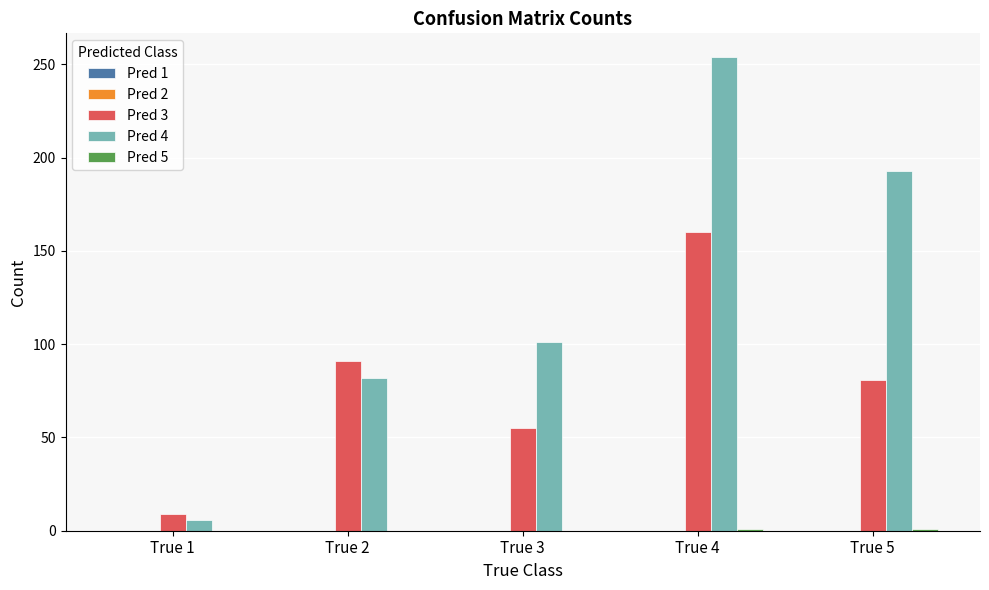

Which series has the largest total across all categories?

Pred 4